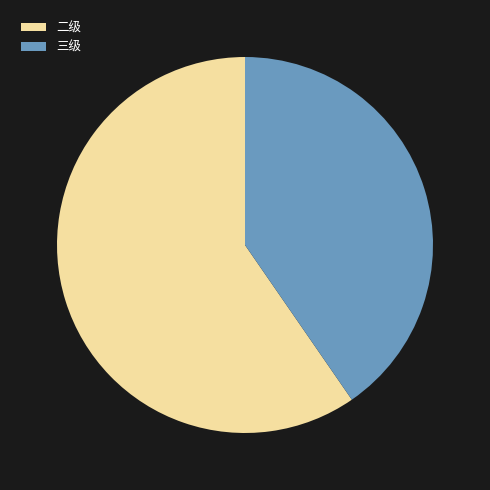

What is the majority slice?

二级